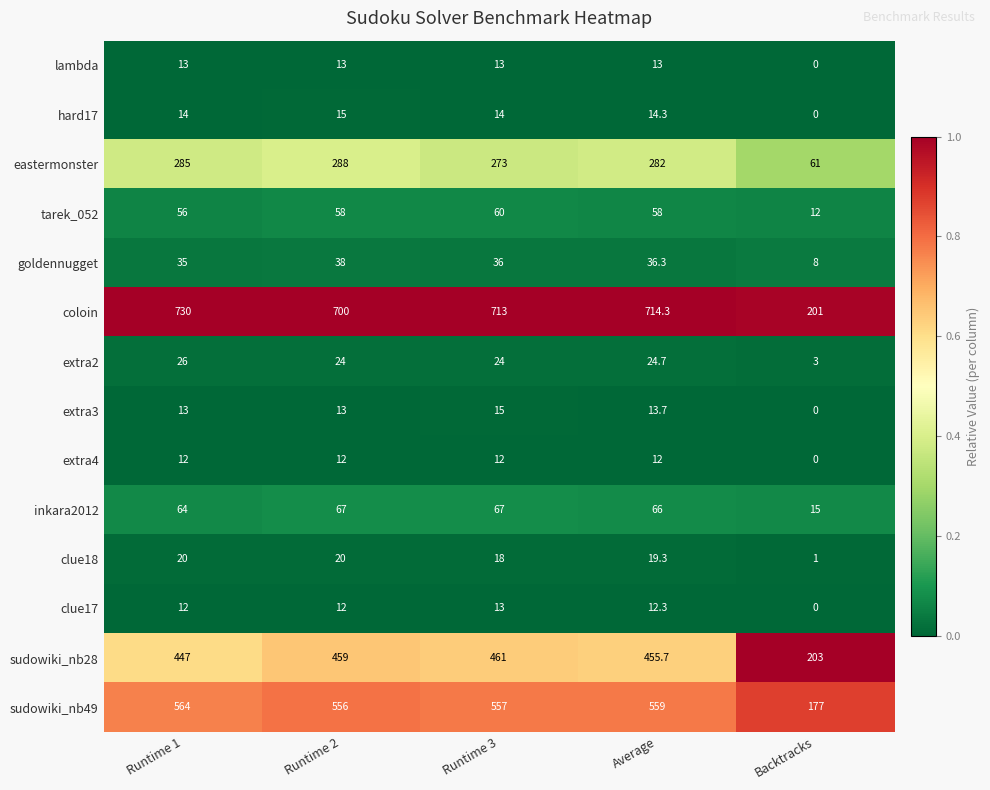

Which series has the largest total across all categories?

coloin